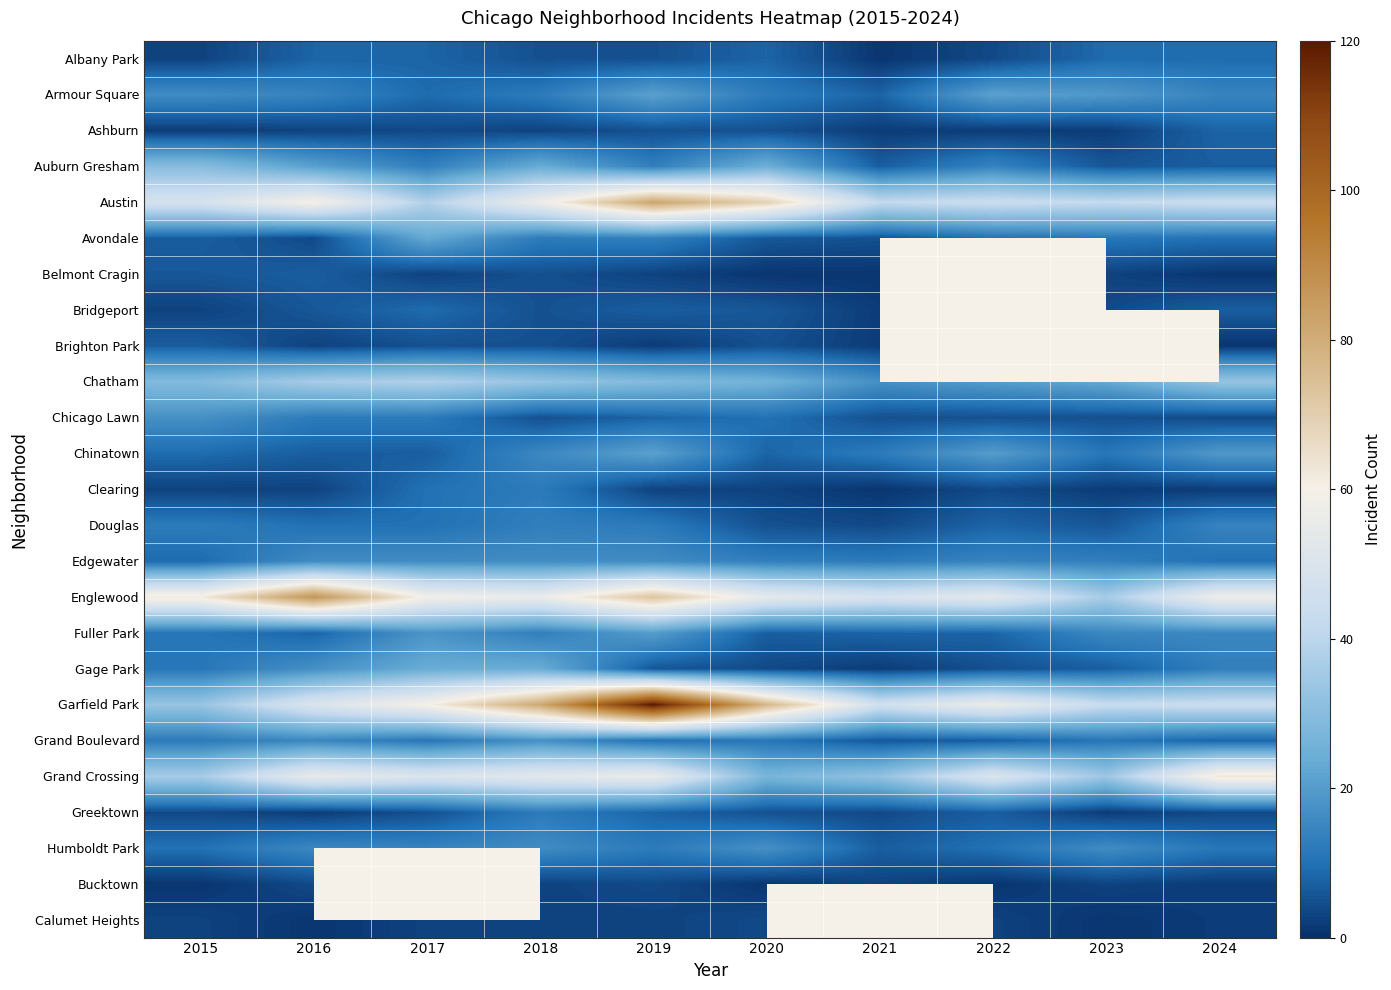

How many Belmont Cragin values are between 1 and 6?

8